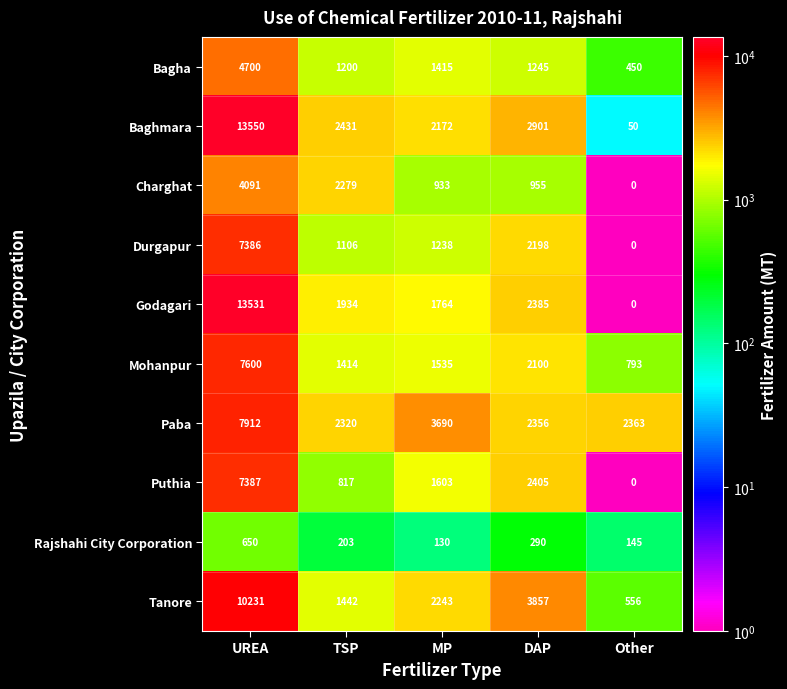

Which series has the largest total across all categories?

Baghmara